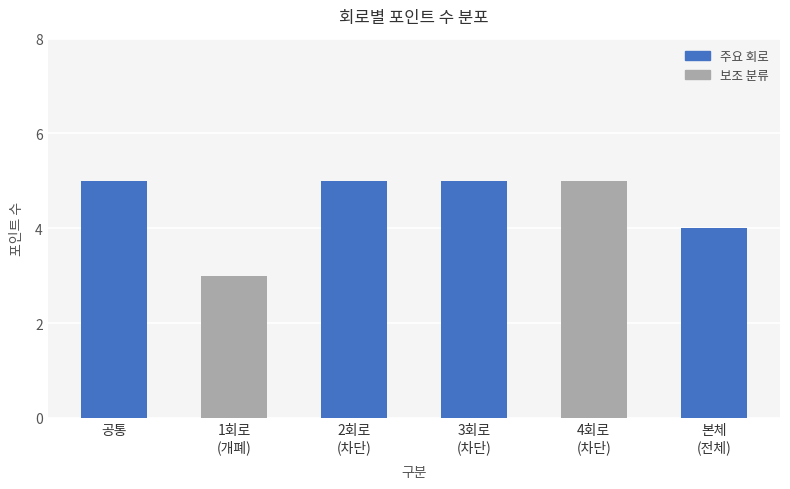

True or false: the data shows 5 at 3회로
(차단).

True